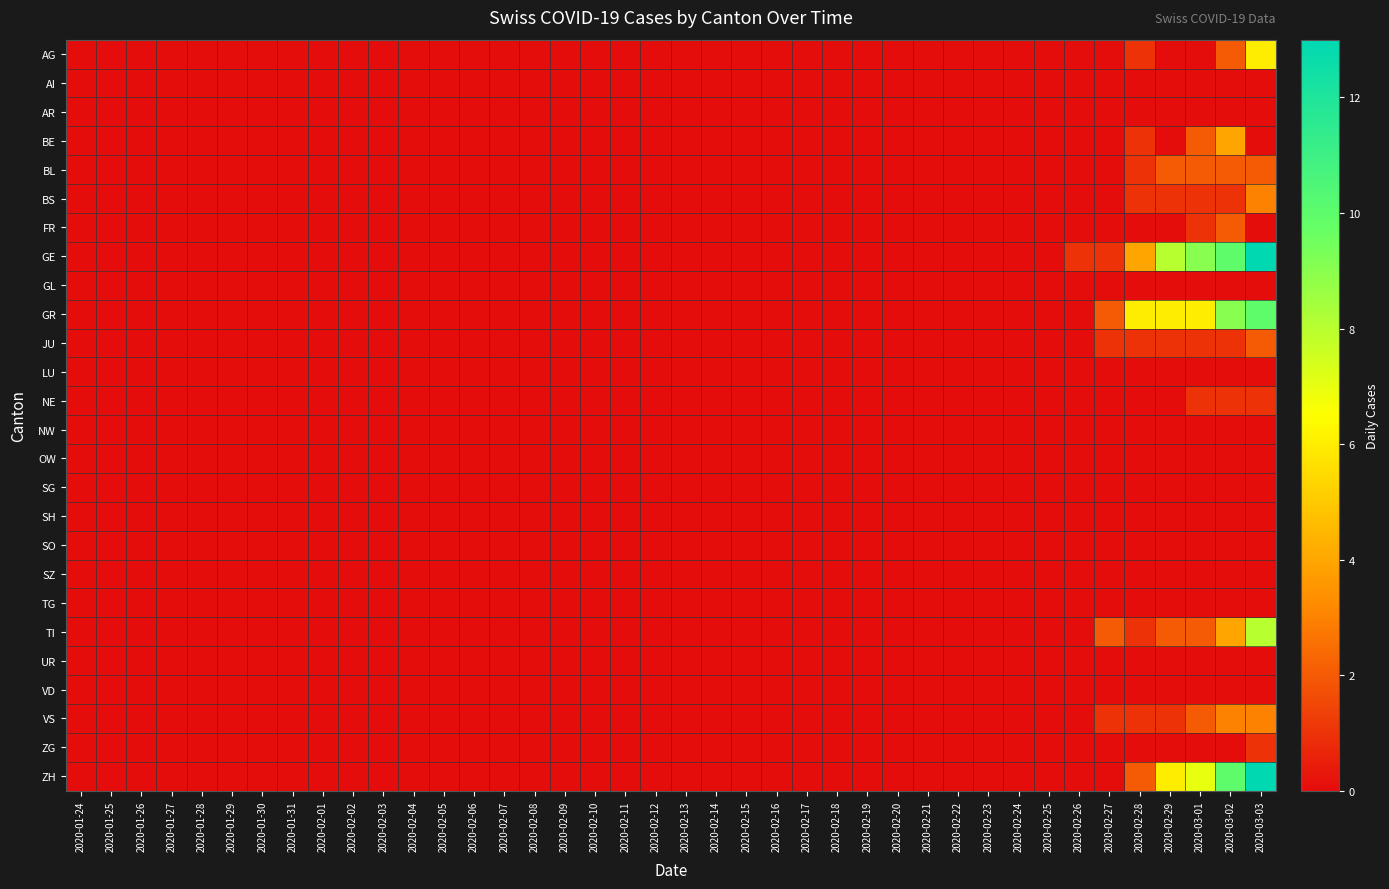

Which series has the largest total across all categories?

GE